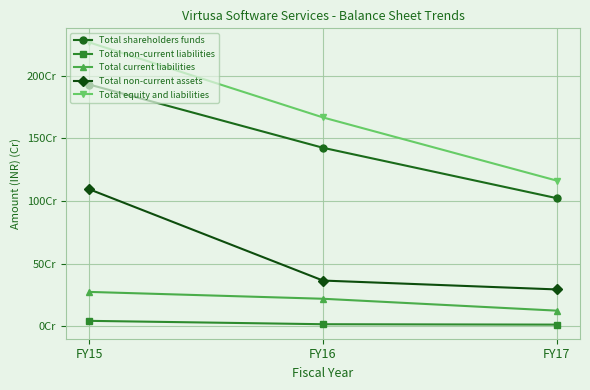

What are all the series names shown in the legend?

Total shareholders funds, Total non-current liabilities, Total current liabilities, Total non-current assets, Total equity and liabilities